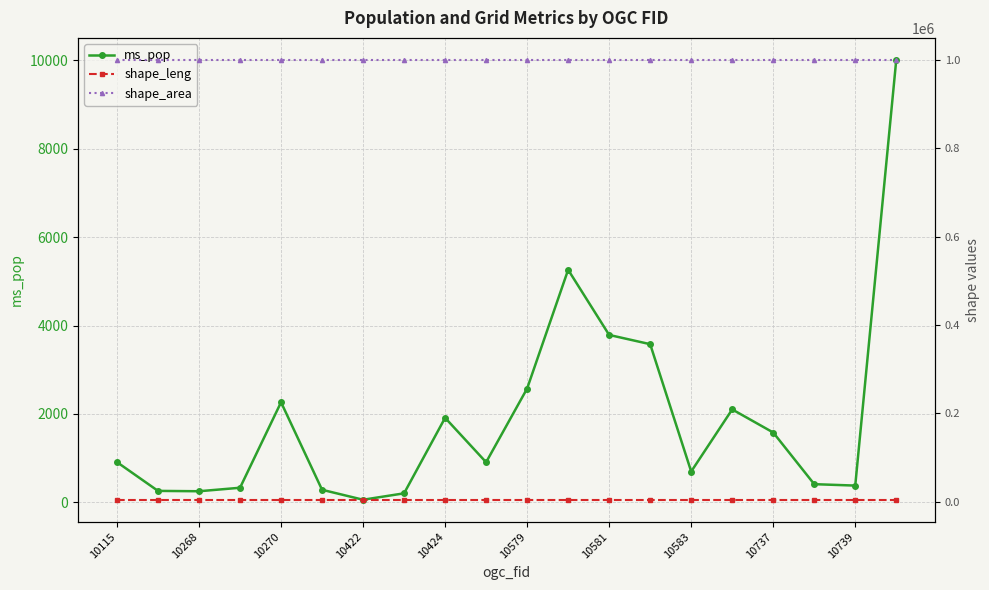

List the series in order of their peak value, lowest first.

shape_leng, ms_pop, shape_area